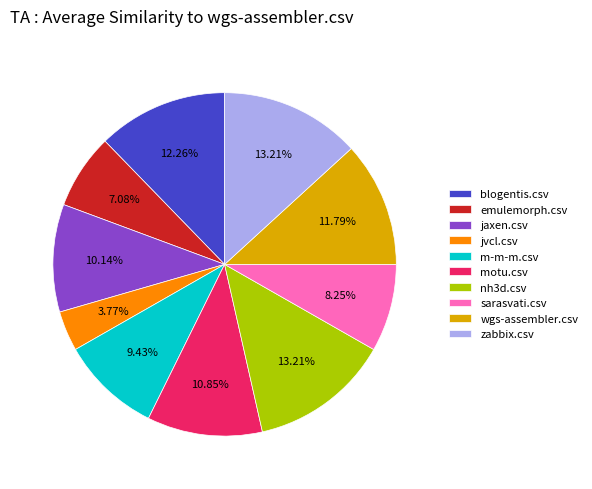

How many segments does this pie chart have?

10